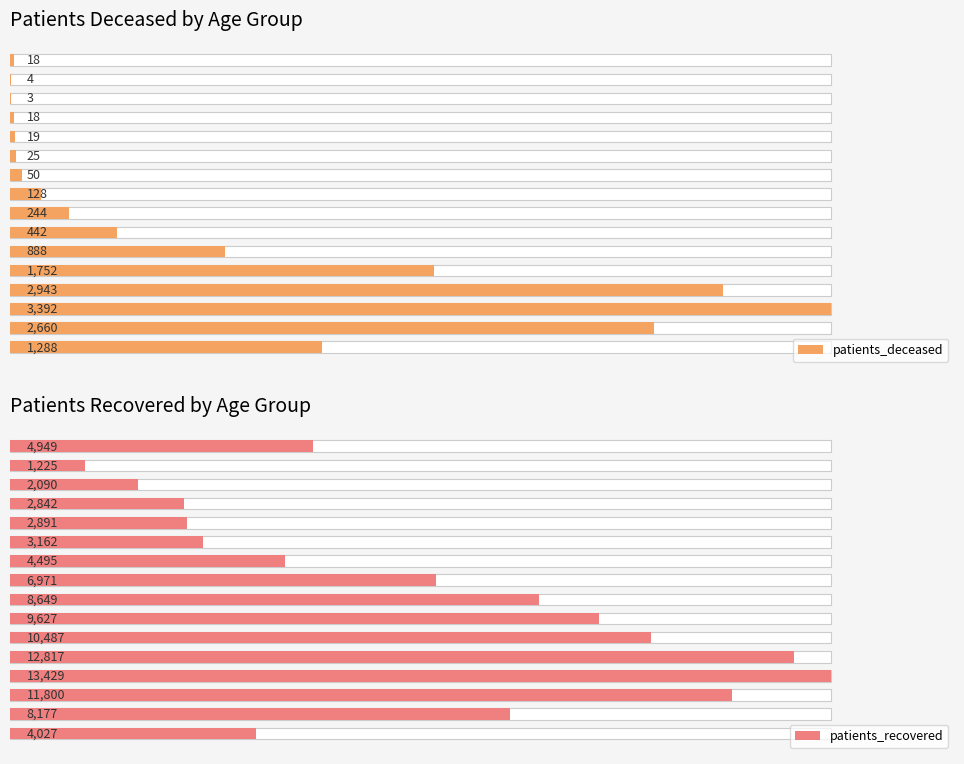

True or false: patients_recovered has a value of 2090 at 25 - 29.

True